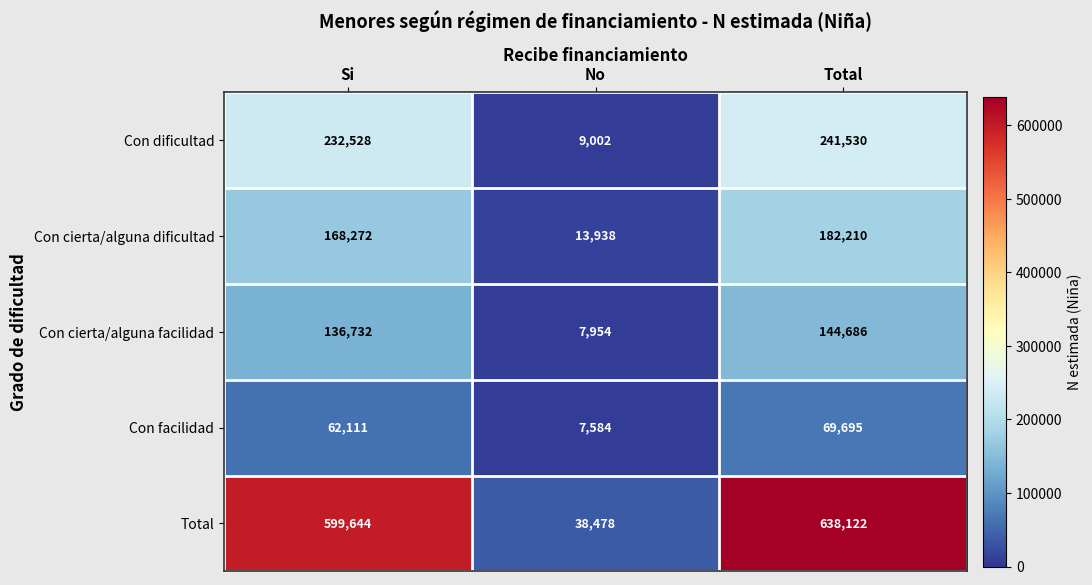

Reading right to left, list all the values displayed in this chart.

Con dificultad: 241530	9002	232528
Con cierta/alguna dificultad: 182210	13938	168272
Con cierta/alguna facilidad: 144686	7954	136732
Con facilidad: 69695	7584	62111
Total: 638122	38478	599644